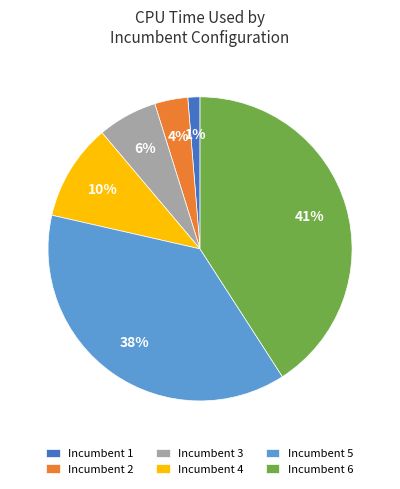

Between Incumbent 4 and Incumbent 3, which is larger?

Incumbent 4